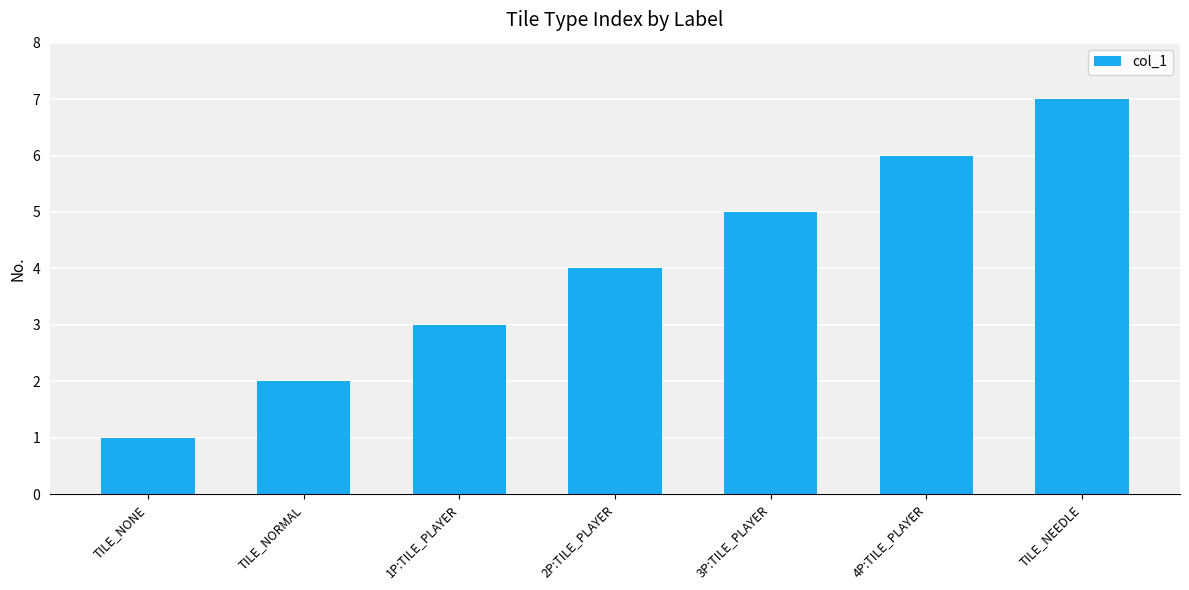

What is the smallest value displayed?

1